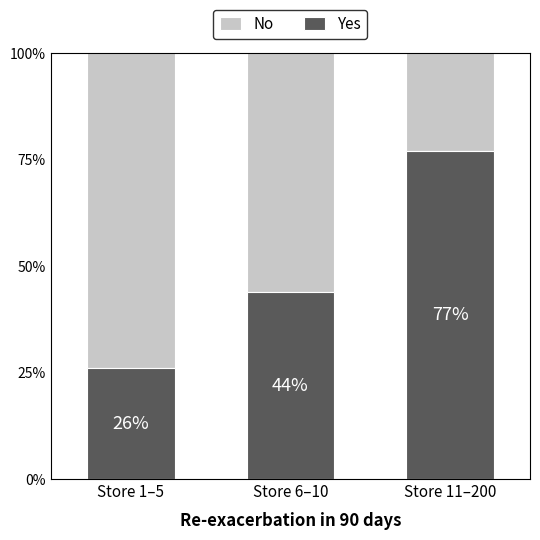

Where is Yes nearest to the value 51?

Store 6–10